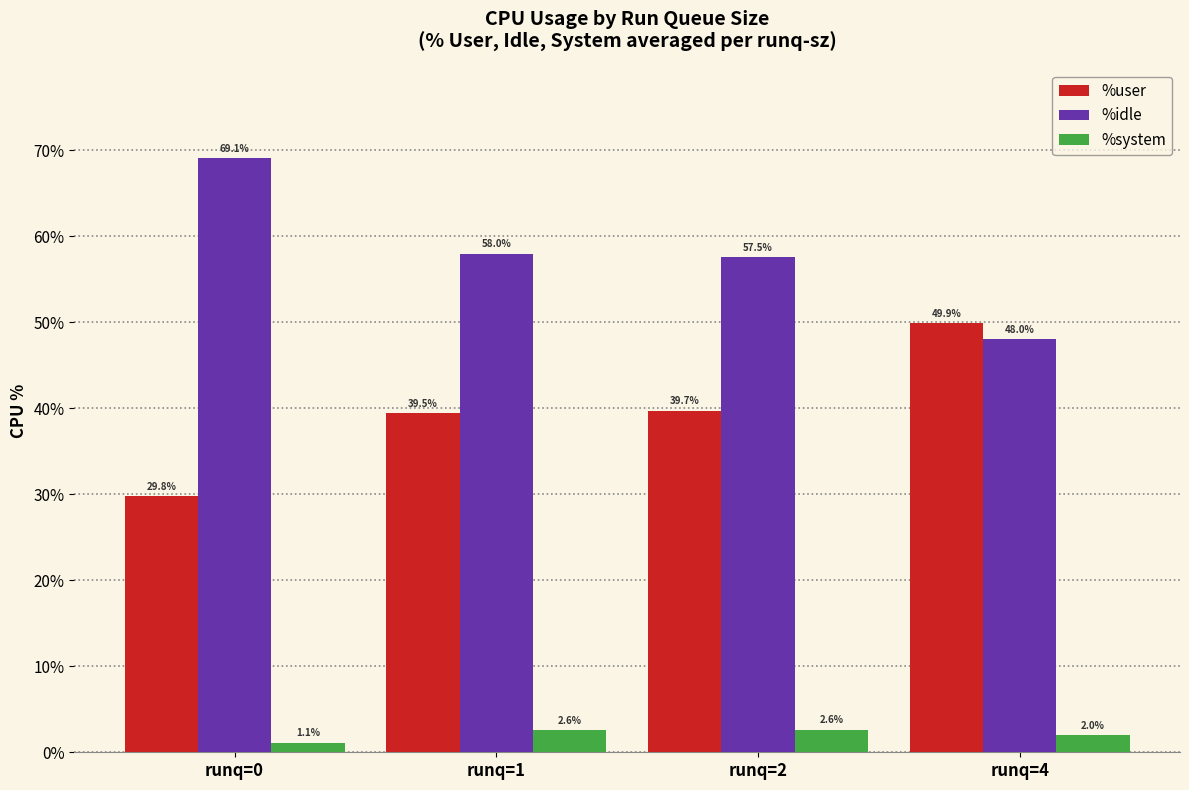

At which label does %user first exceed 39?

runq=1